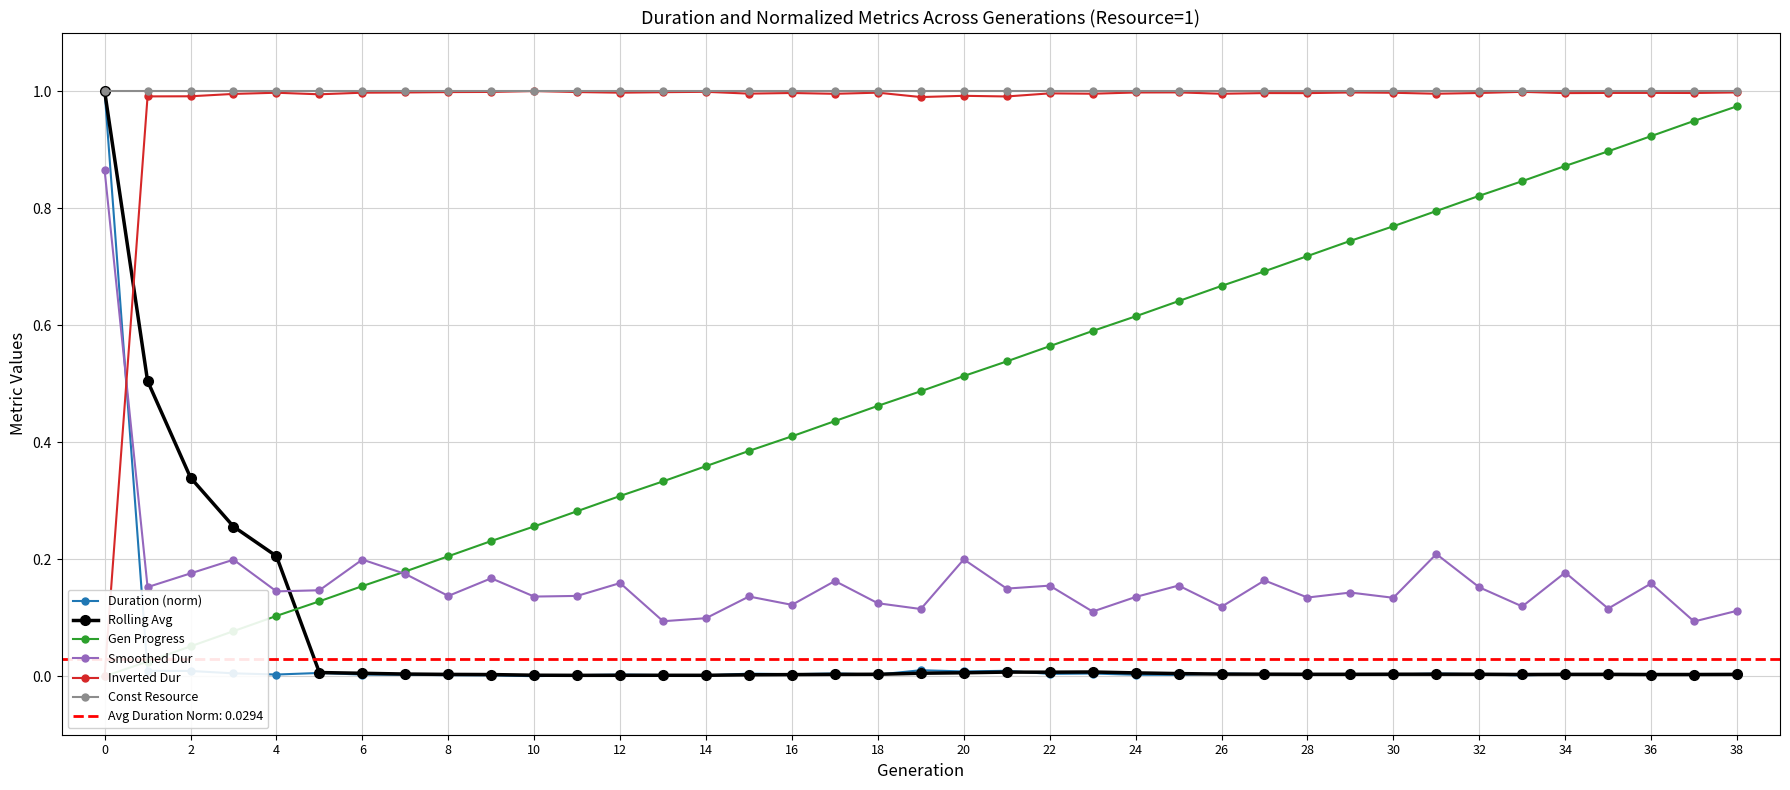

How many times do Duration (norm) and Smoothed Dur cross each other?

1